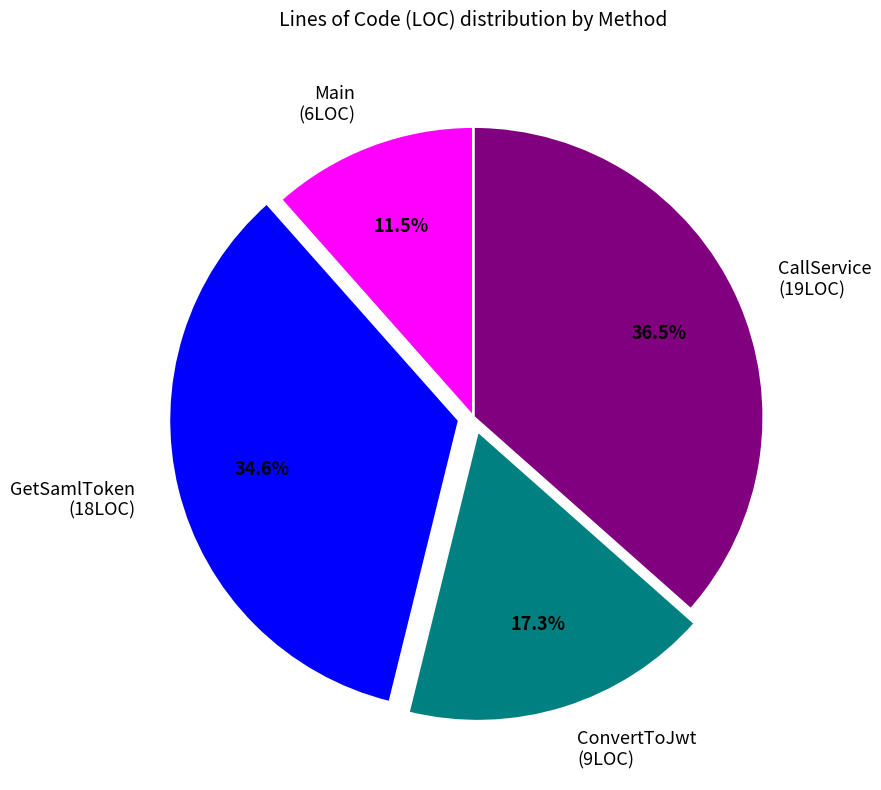

How many segments does this pie chart have?

4